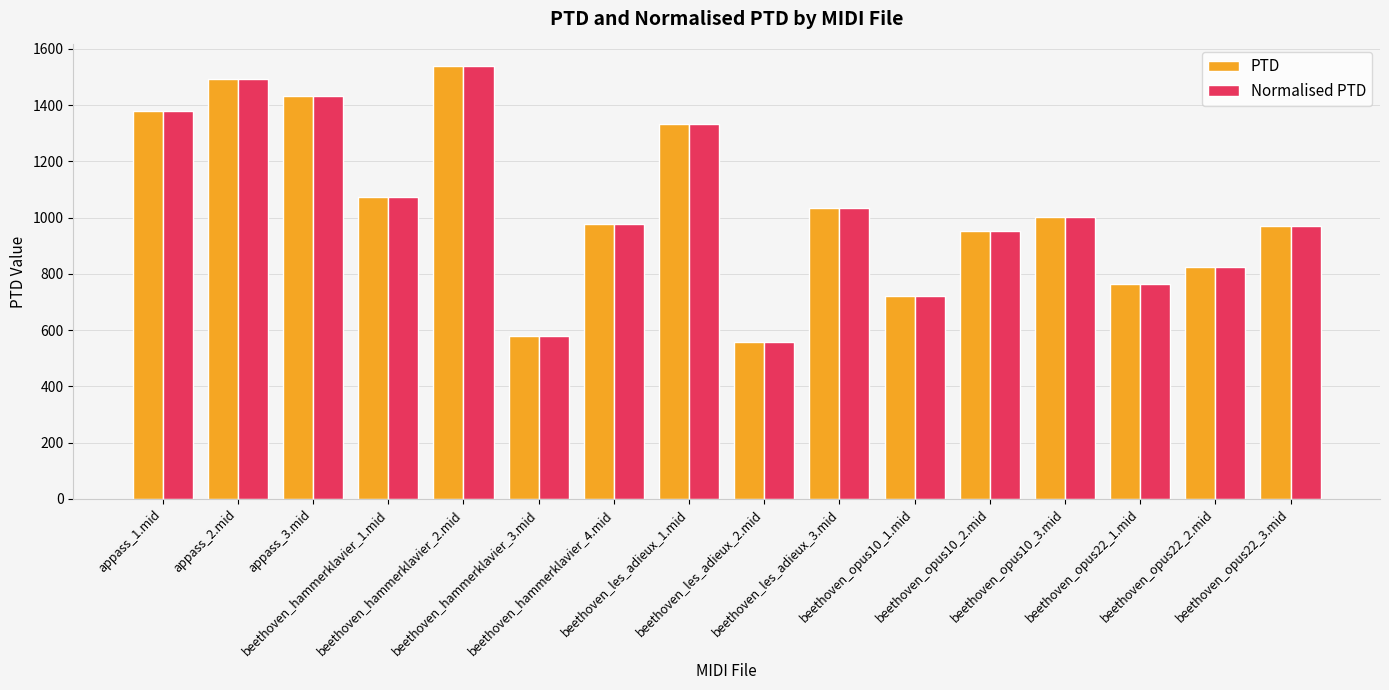

What is the difference between the maximum and minimum values in the PTD series?

979.9